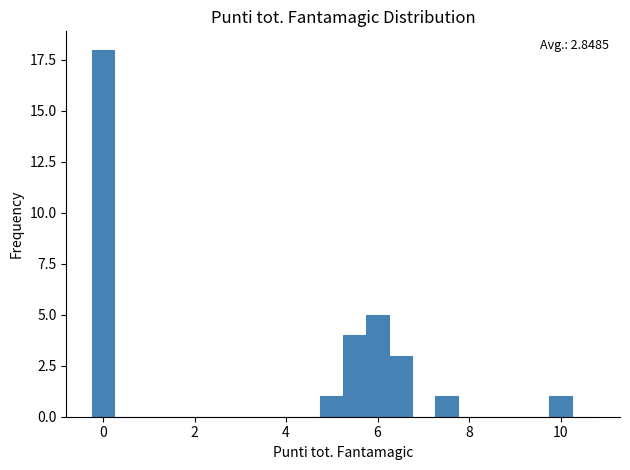

Around what value on the x-axis is the tallest bar? Give the approximate position of its centre, as read against the axis.

0.0